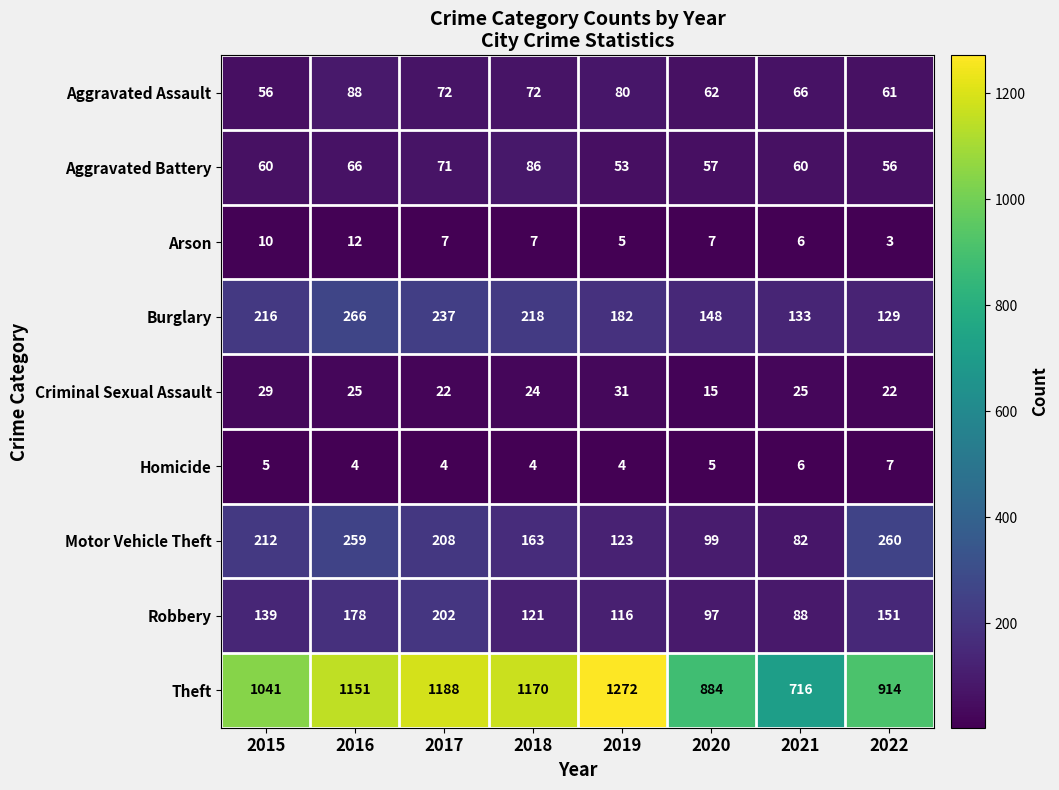

At which label does Aggravated Assault first exceed 72?

2016